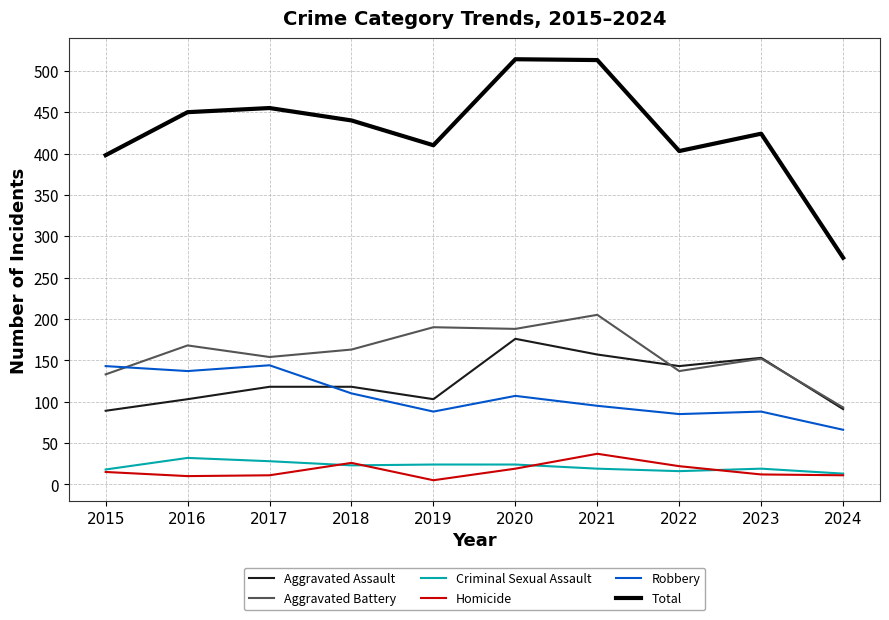

What is the sum of all Total values?

4281